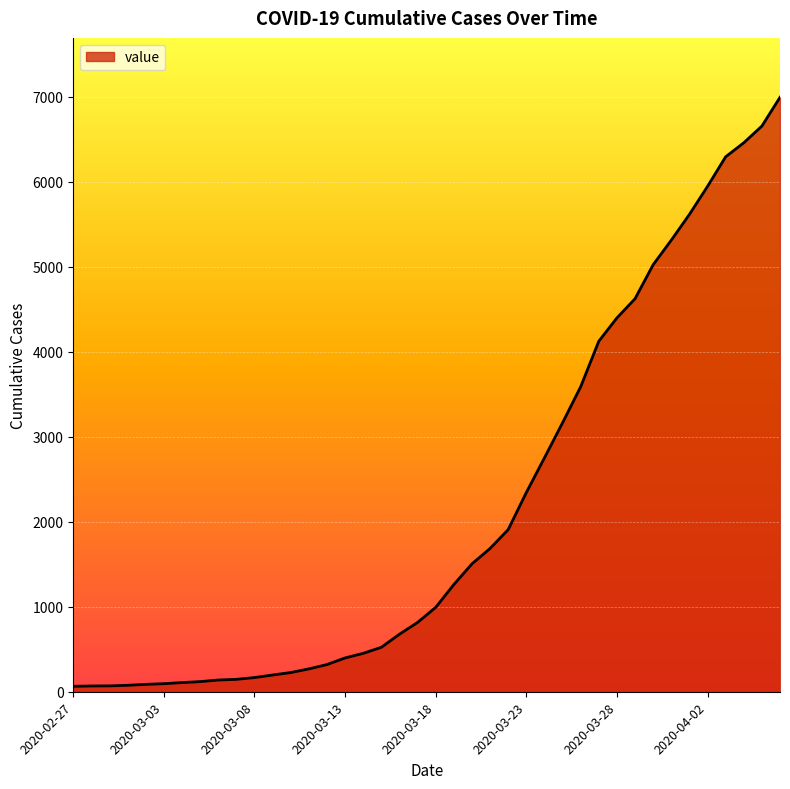

What is the maximum value shown in the chart?

6995